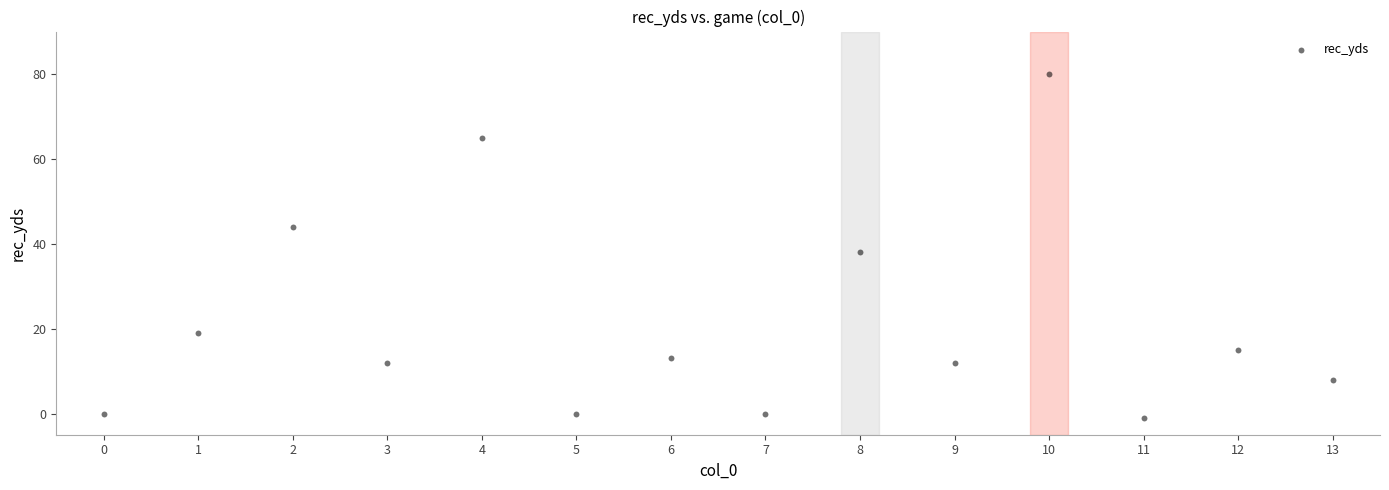

What Y value in the scatter plot is closest to 39?

38